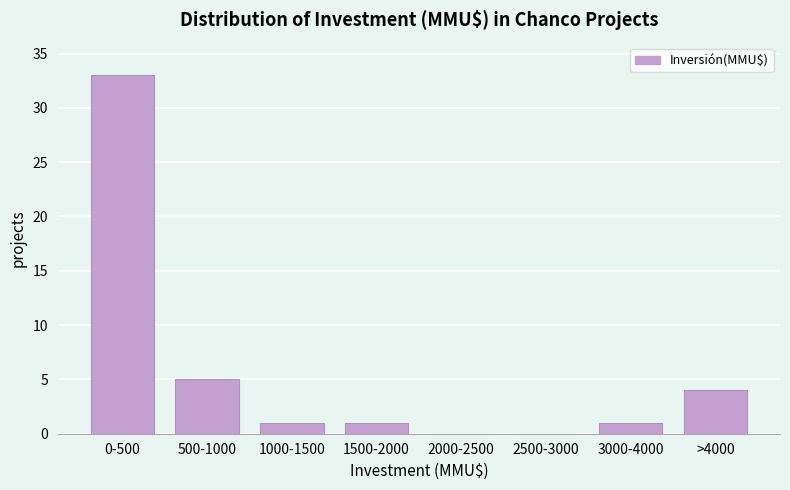

Reading left to right, list all the values displayed in this chart.

0-500=33	500-1000=5	1000-1500=1	1500-2000=1	2000-2500=0	2500-3000=0	3000-4000=1	>4000=4